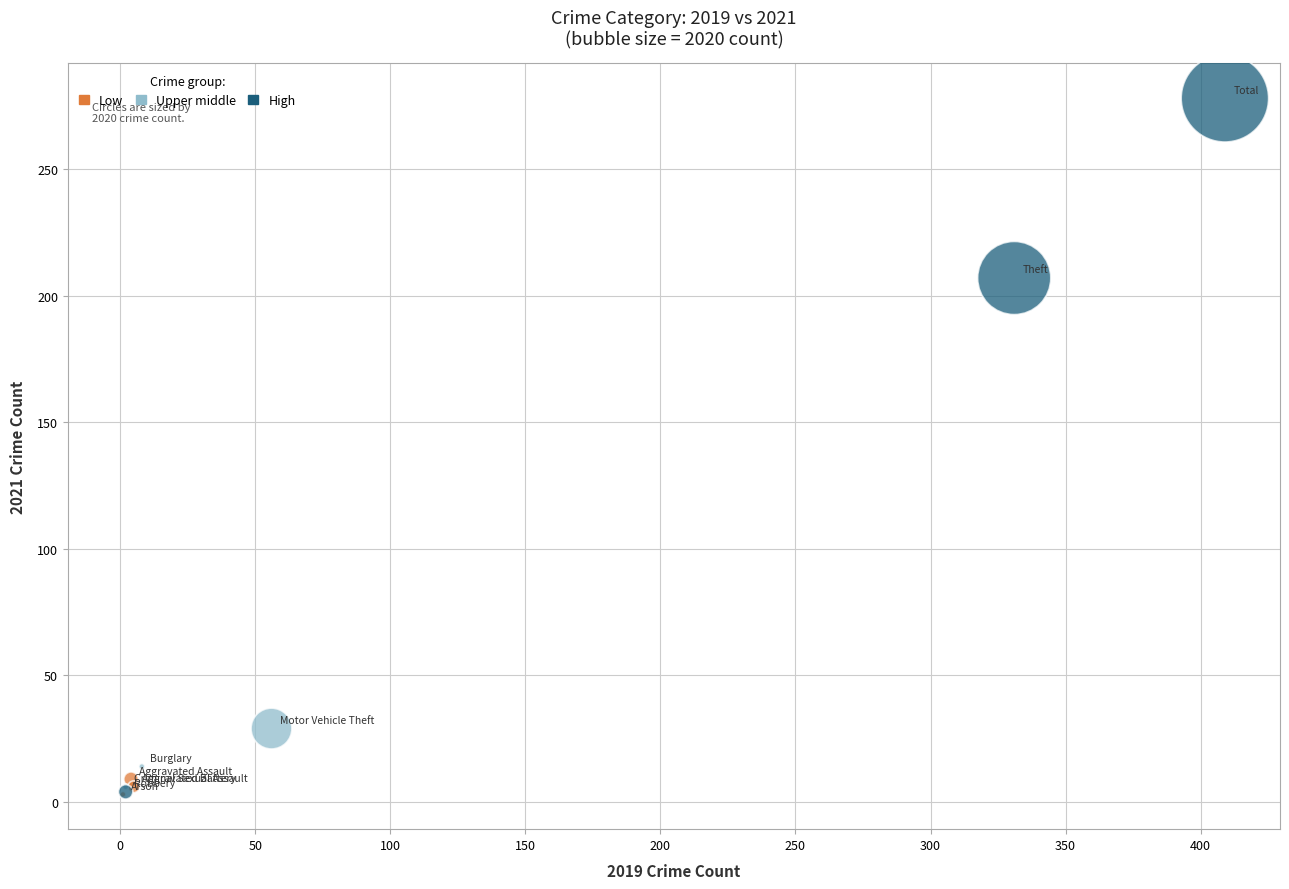

Which series has the largest Y range (max minus min)?

High